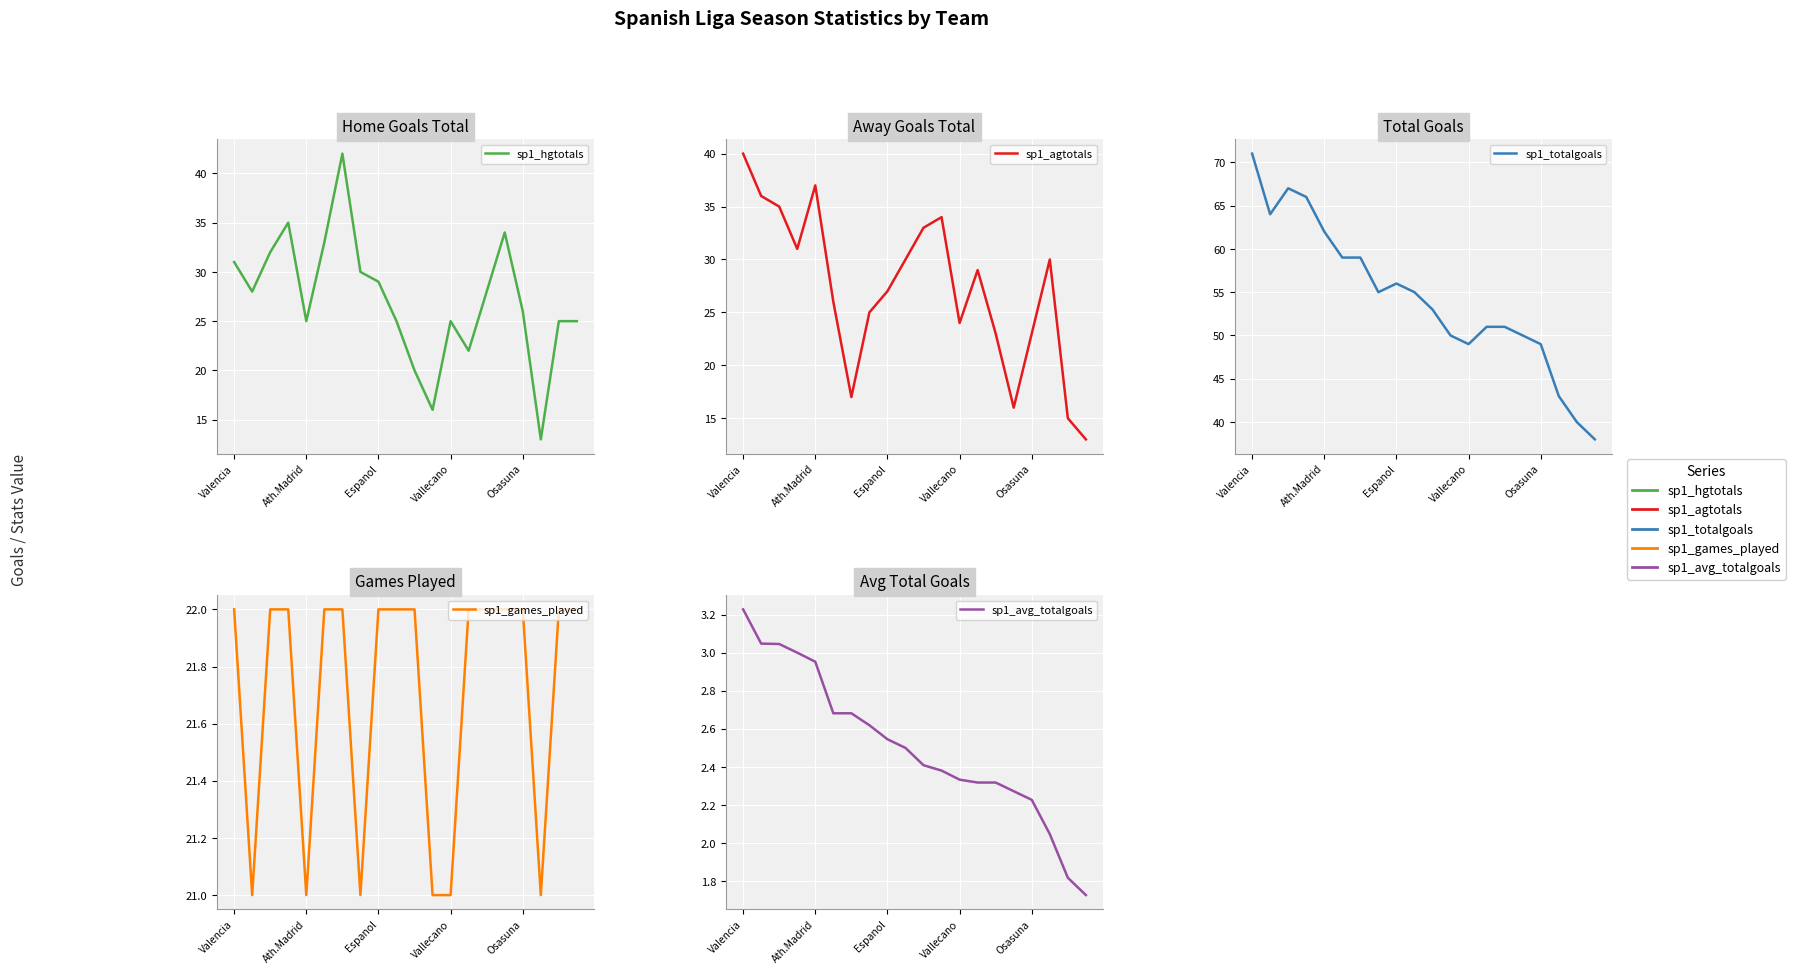

How many lines are shown in the chart?

5